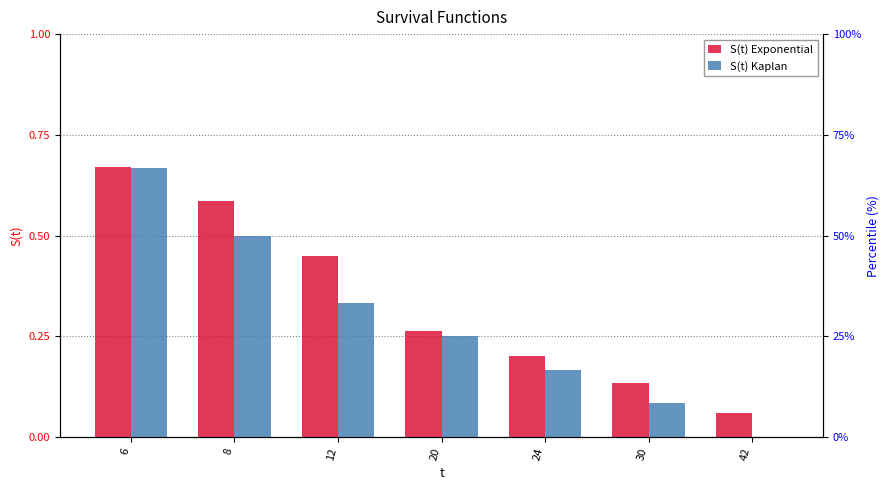

Count the number of data series in this chart.

2